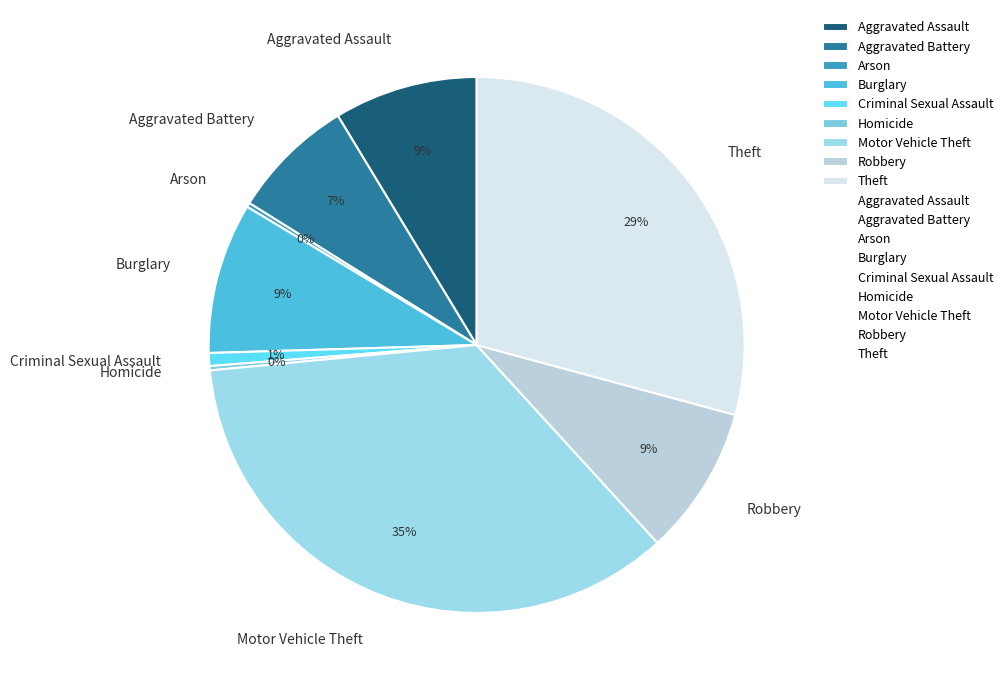

Which slice is the largest?

Motor Vehicle Theft